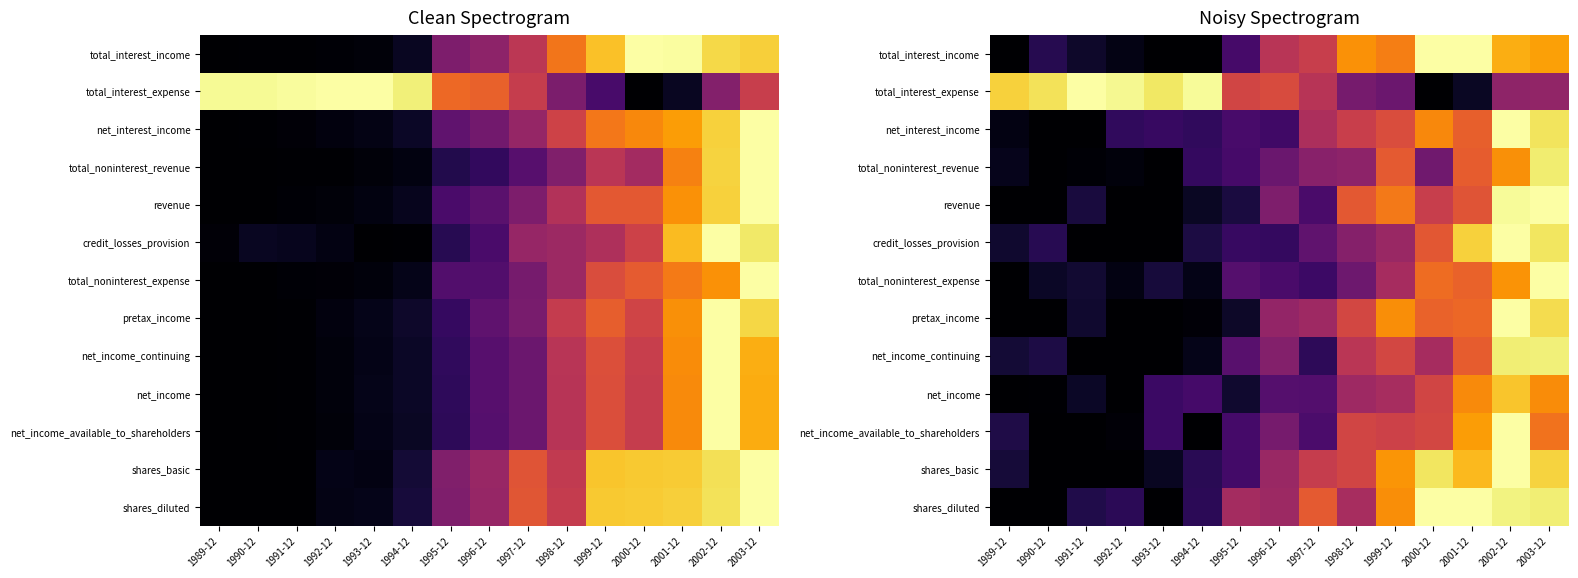

At which category is the sum across all series the highest?

2002-12